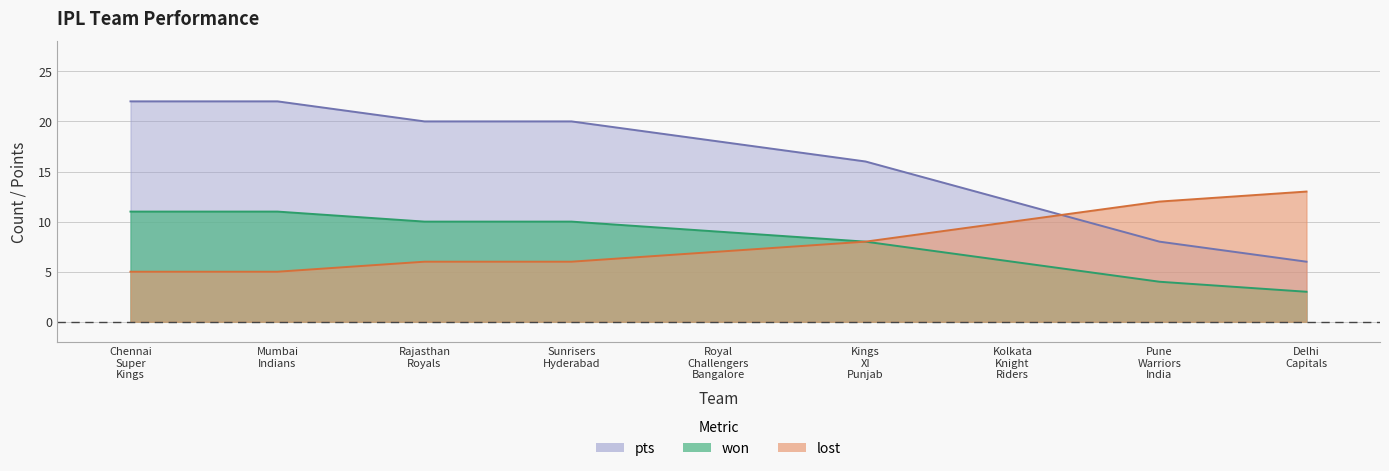

Does the chart display data point markers on the line(s)?

No